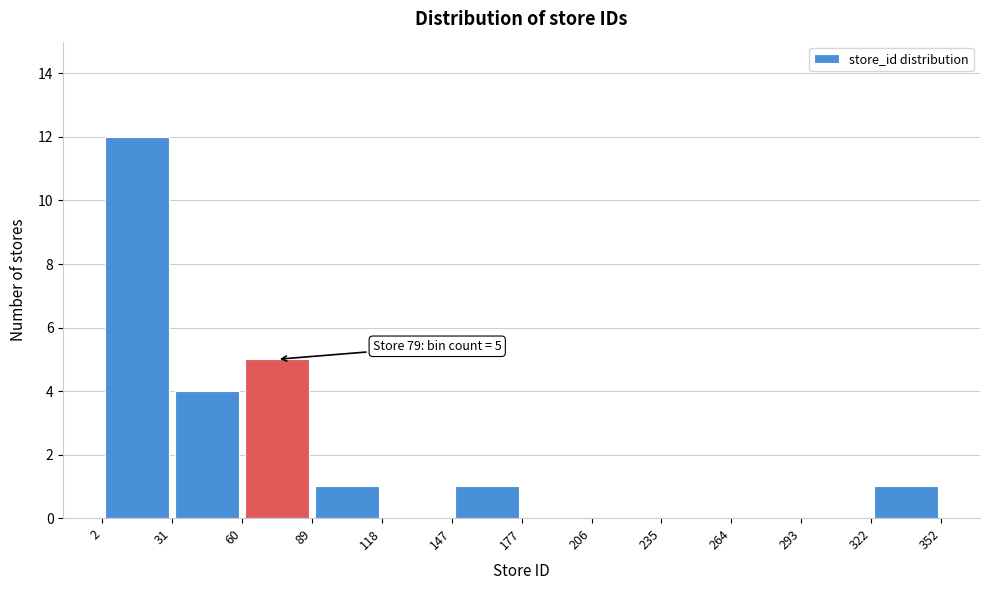

Over which range of the x-axis is the bar tallest?

2 to 31